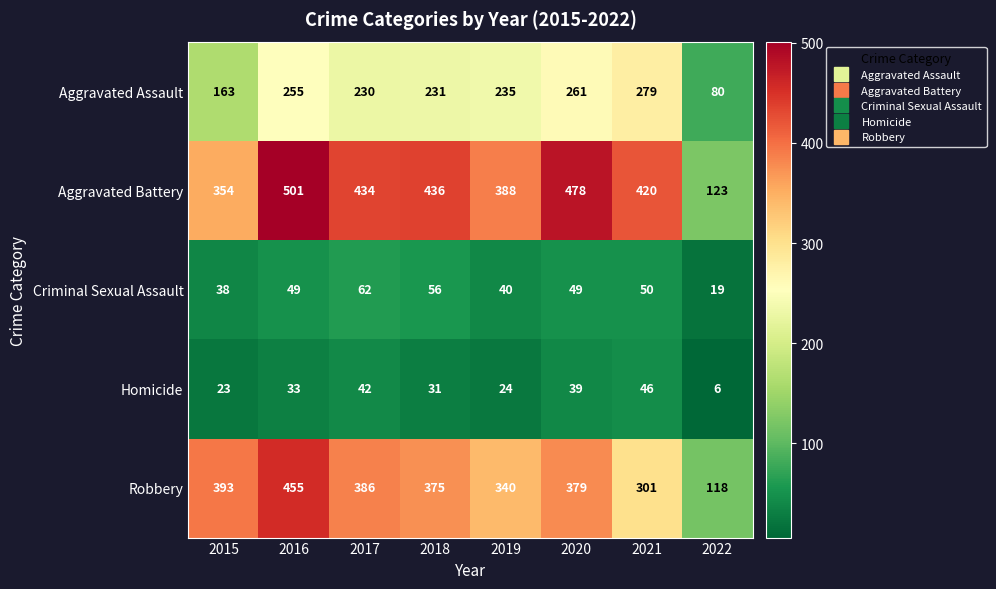

The value of Aggravated Assault at 2019 is 235. True or false?

True